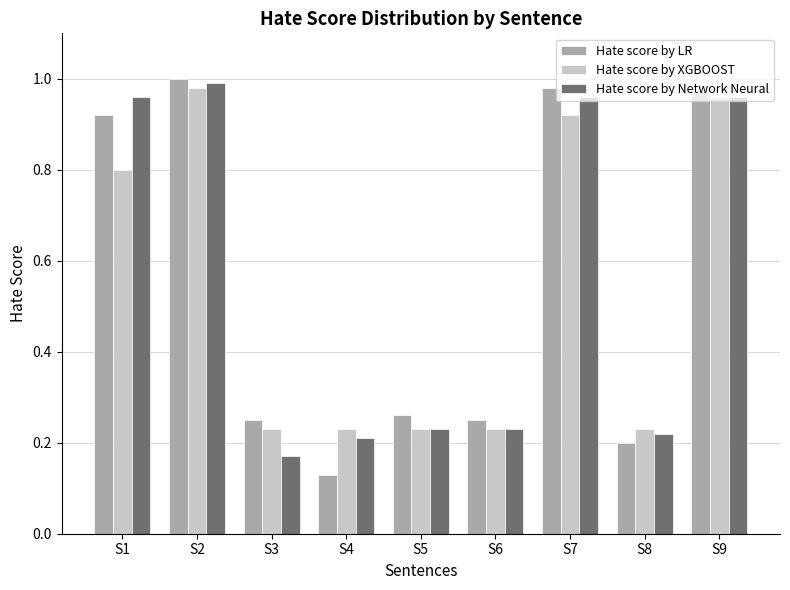

Is it true that Hate score by XGBOOST equals 0.5 at S7?

False